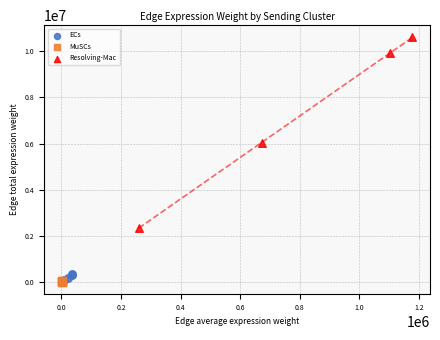

Which series contains the highest Y value?

Resolving-Mac